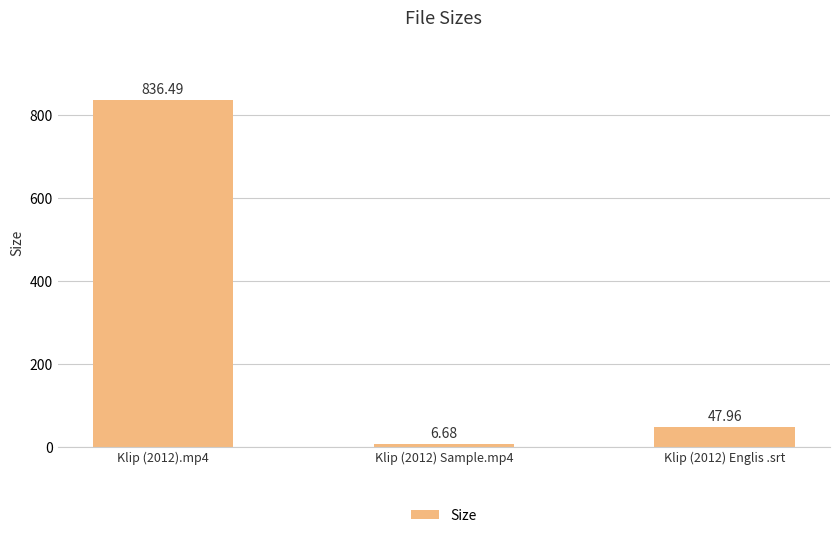

What is the label of the 2nd bar from the left?

Klip (2012) Sample.mp4